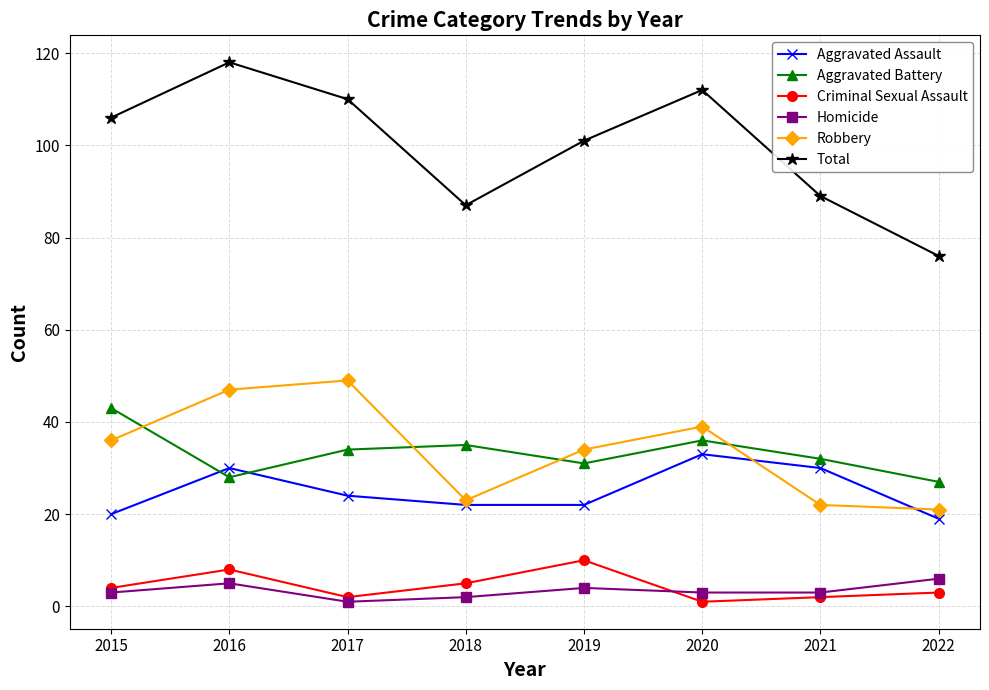

What are all the series names shown in the legend?

Aggravated Assault, Aggravated Battery, Criminal Sexual Assault, Homicide, Robbery, Total